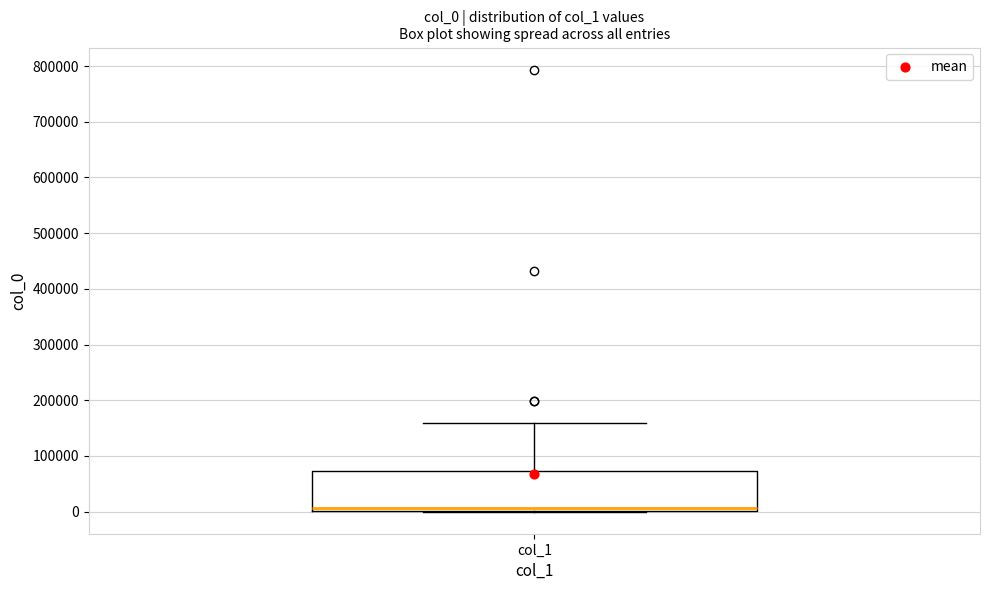

Read this box plot against the y-axis: the position of the median line, the range covered by the box, and the ends of both whiskers. The values are not printed on the chart, so give them approximately, as read against the axis.

median 10000, box 0 to 70000, whiskers 0 to 160000